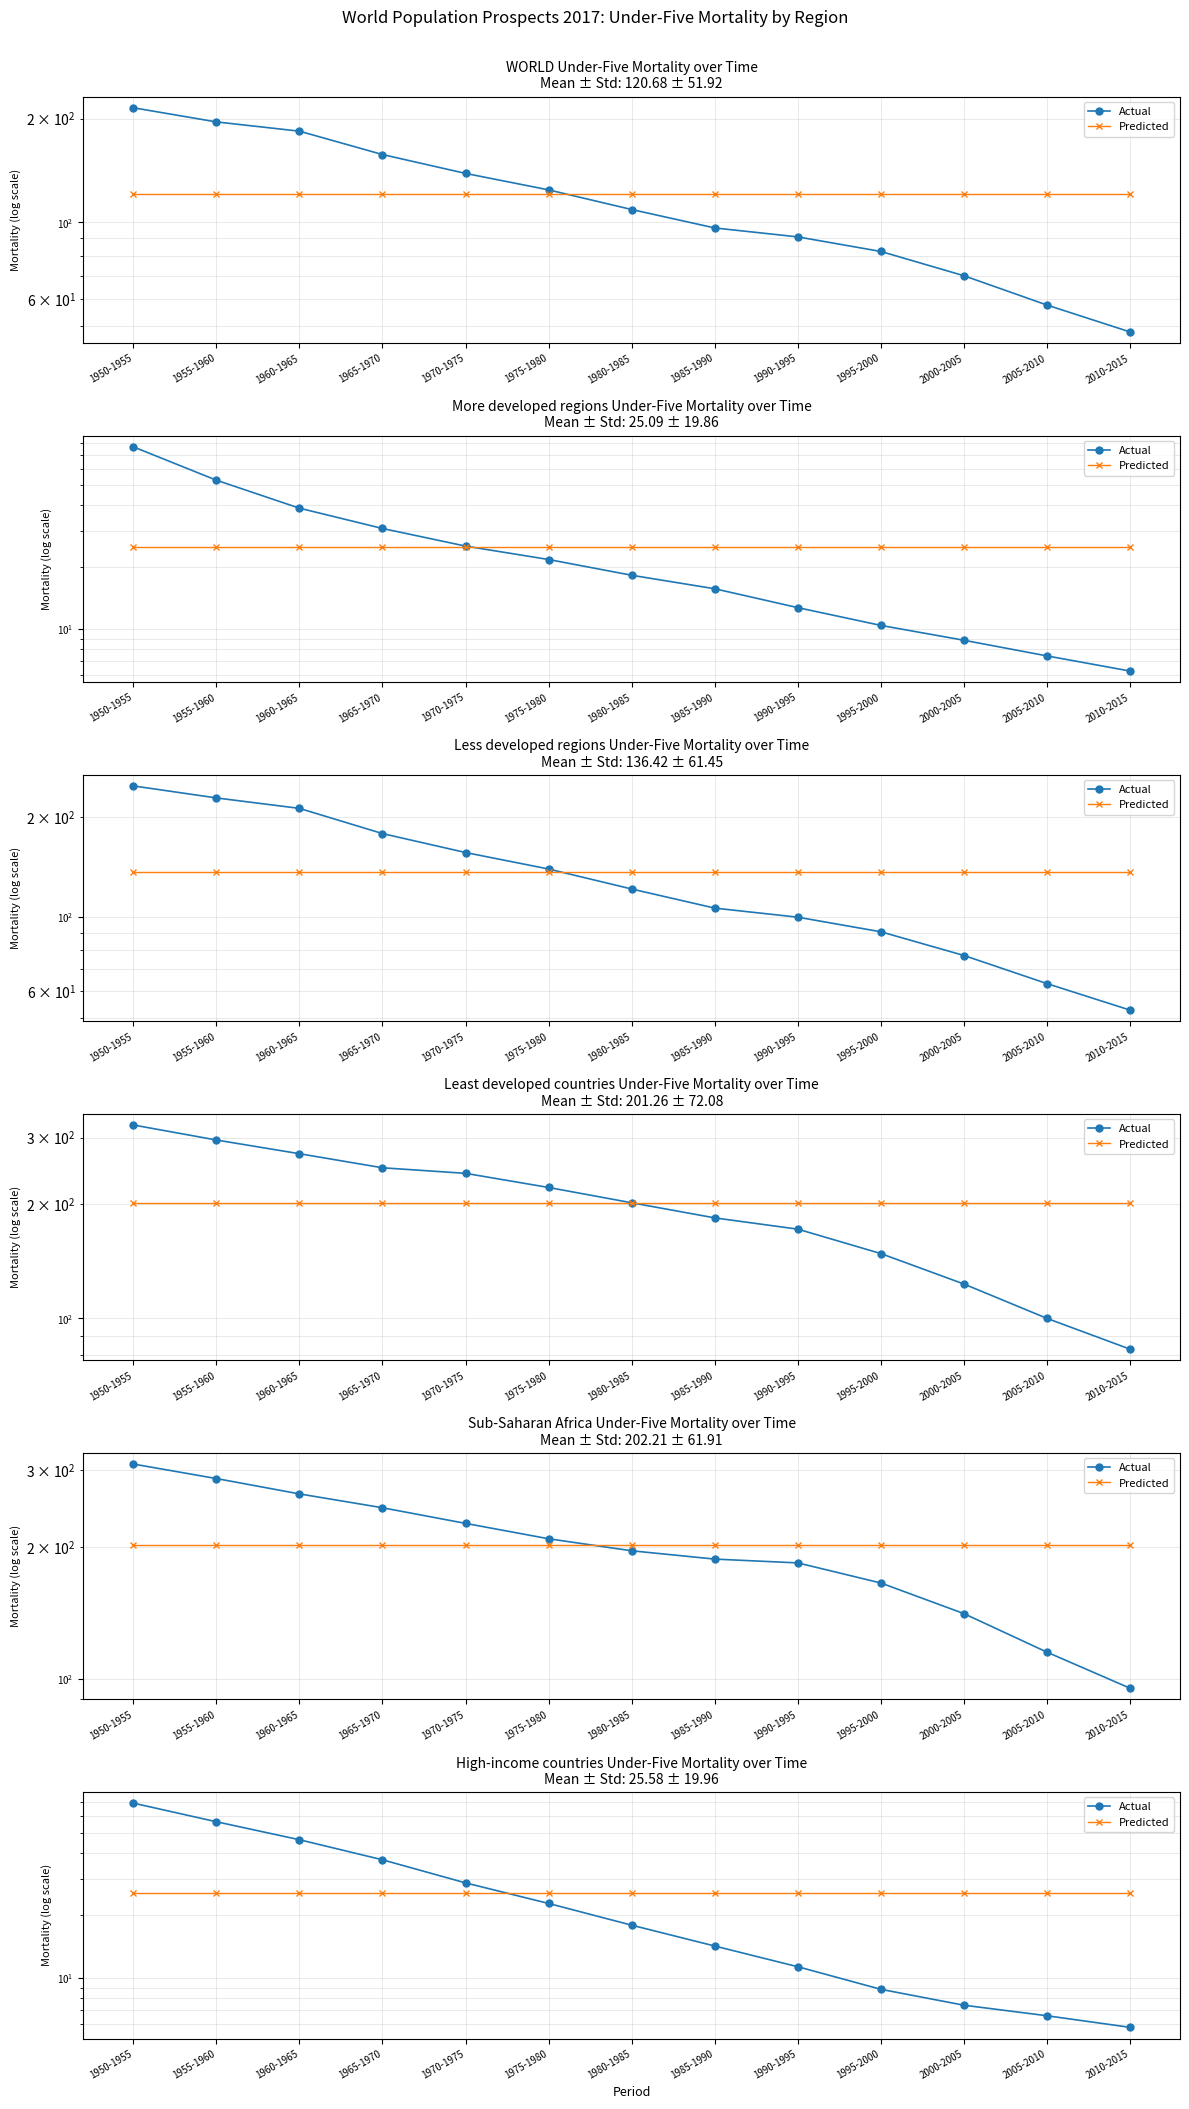

What is the label of the 5th point from the left?

1970-1975